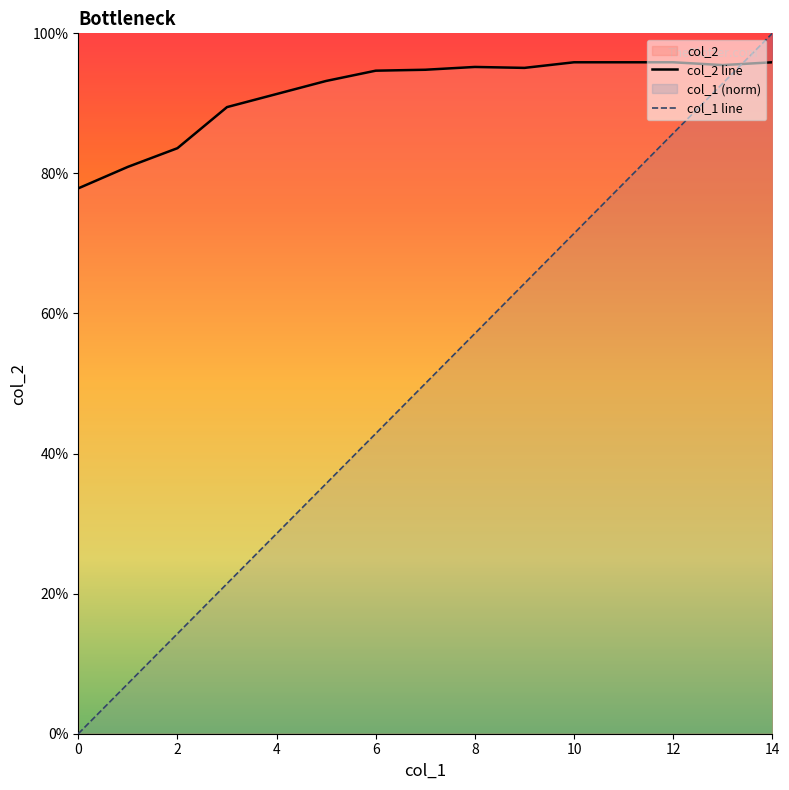

True or false: col_2 line and col_1 line cross at least once.

True